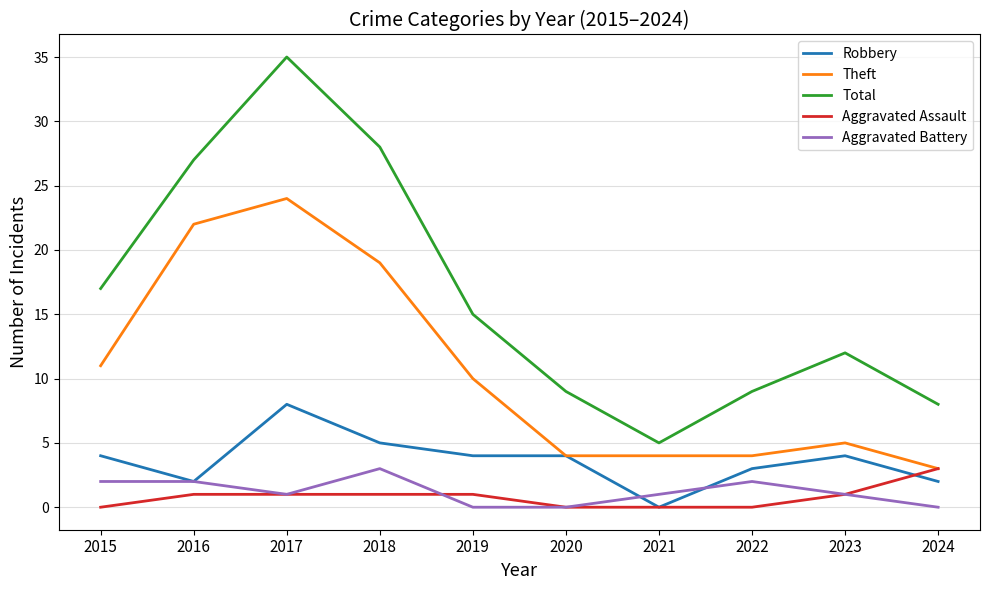

What is the highest value of the Aggravated Assault series?

3